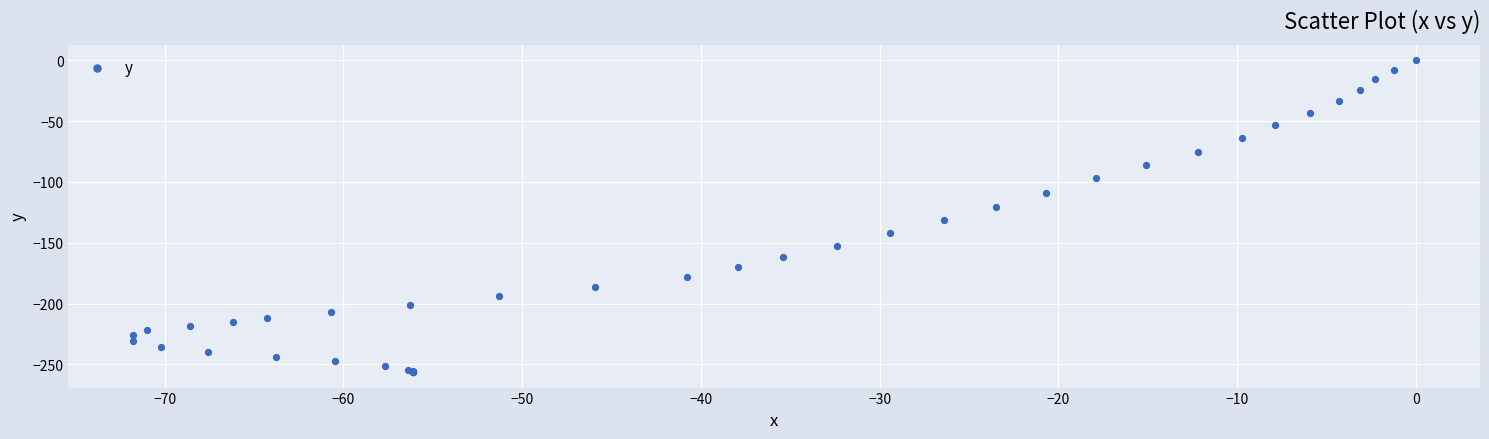

What Y value in the scatter plot is closest to -128?

-131.3